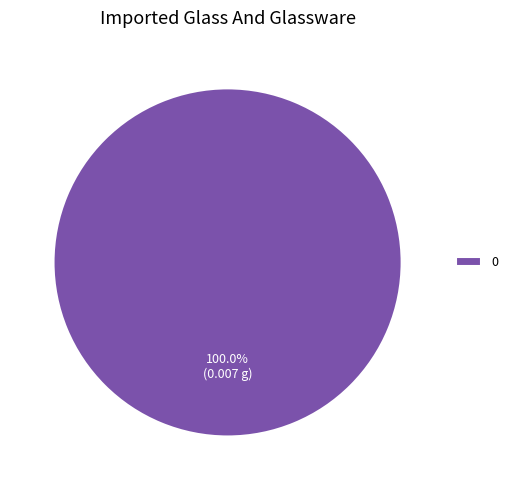

Is there a majority slice in this chart?

Yes